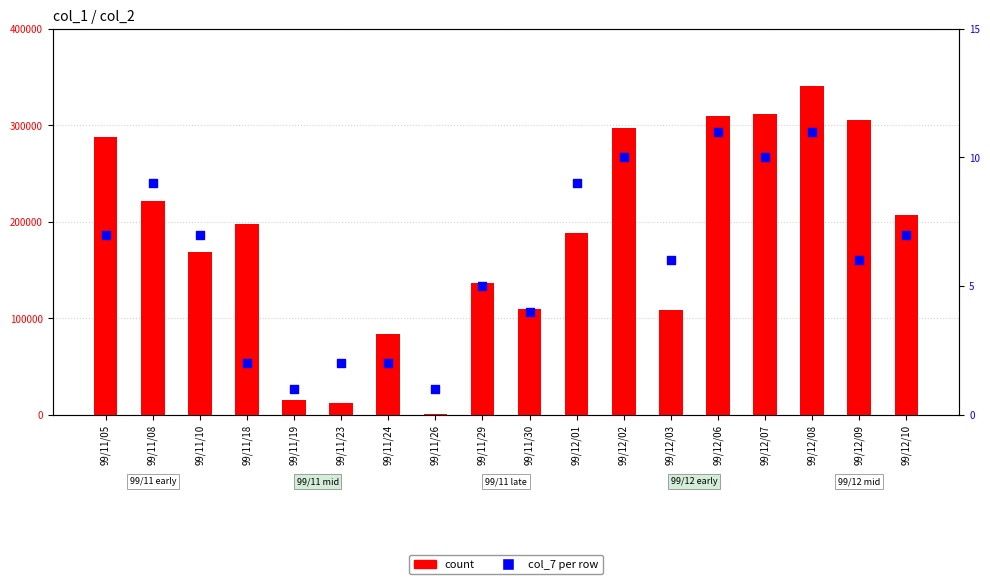

What is the total value across all series at 99/11/10?

168237